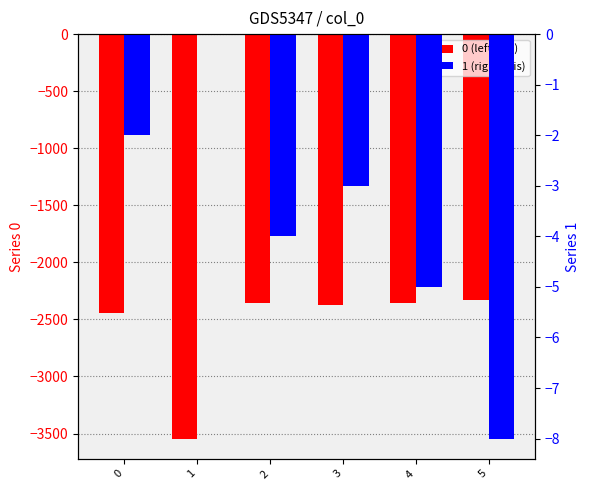

How many values in the 0 (left axis) series exceed -2357?

2